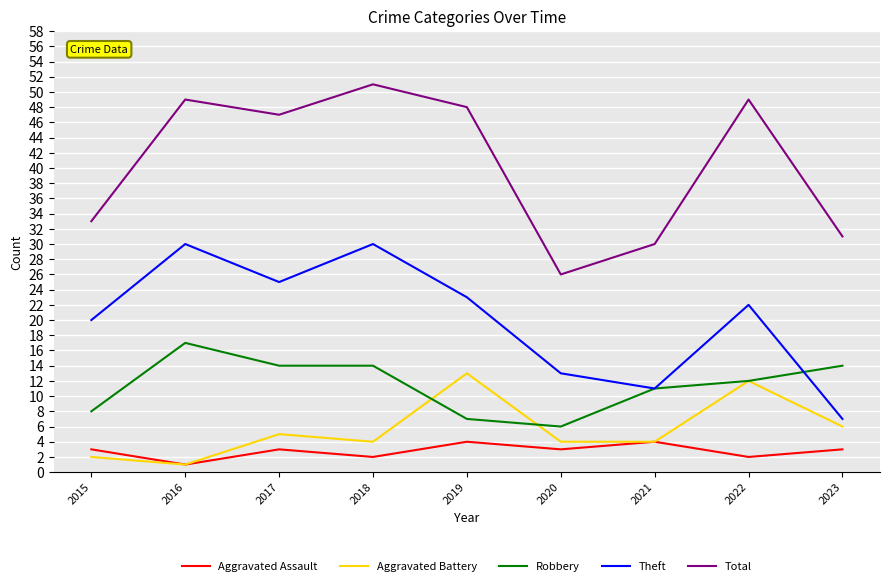

List the series in order of their peak value, lowest first.

Aggravated Assault, Aggravated Battery, Robbery, Theft, Total